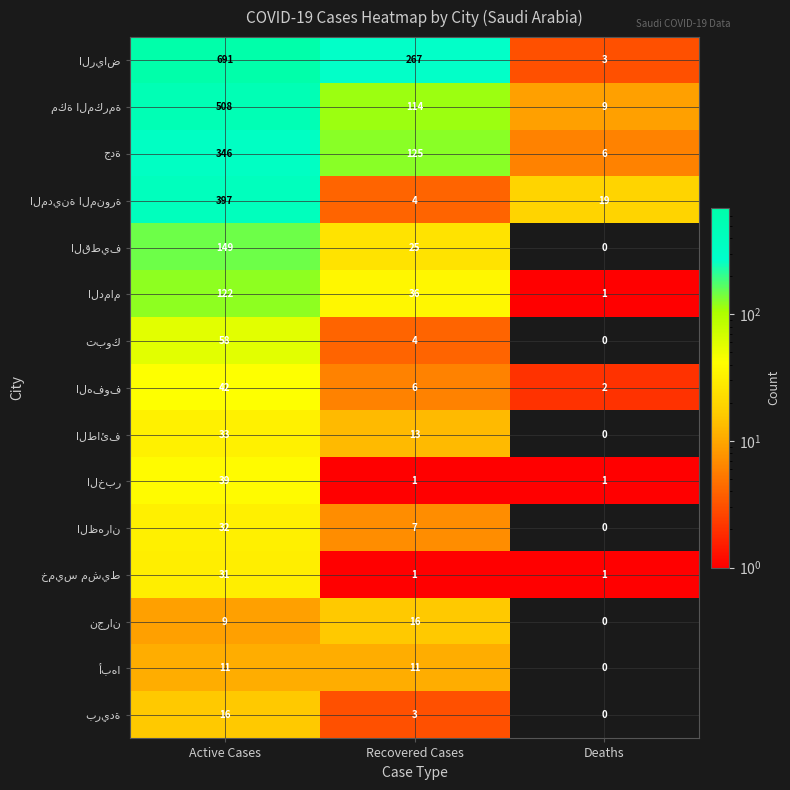

What is the difference between the highest and lowest values at Recovered Cases?

266